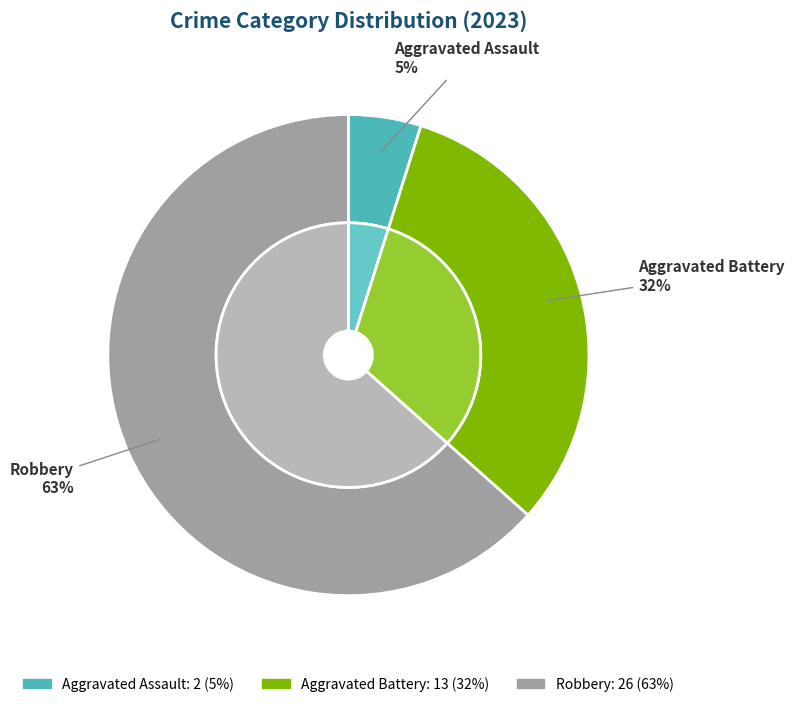

Between Aggravated Assault and Robbery, which is larger?

Robbery